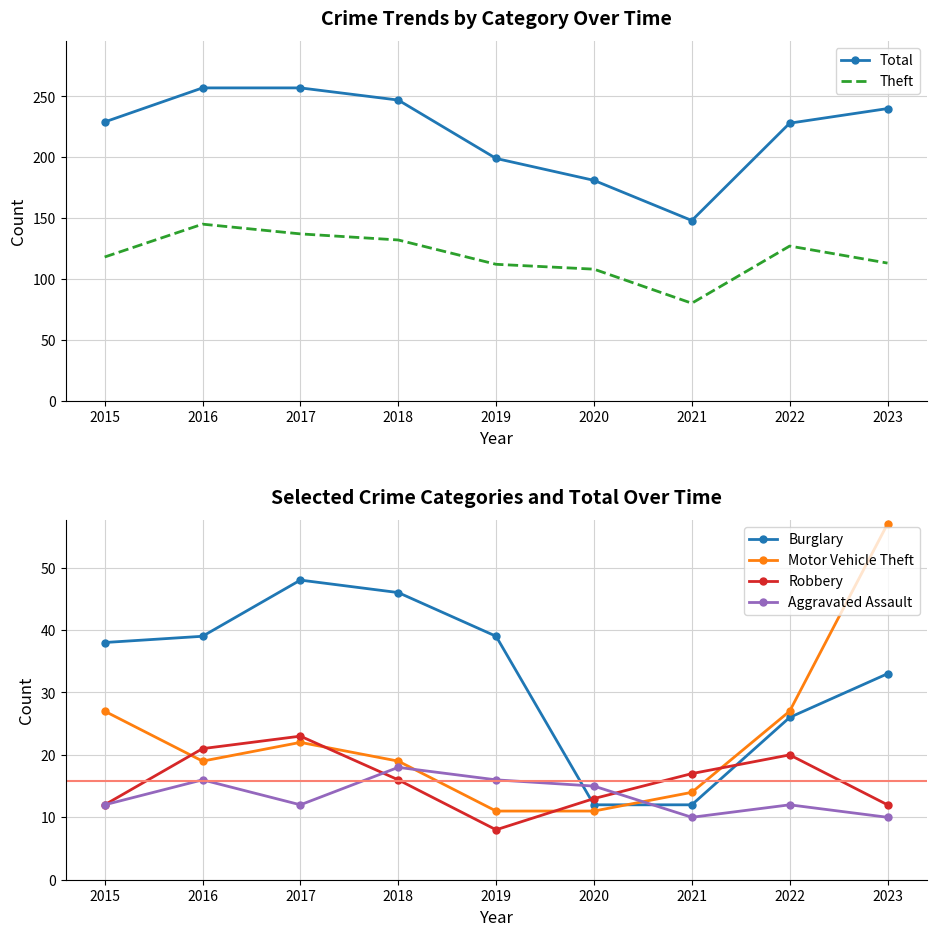

What is the value of the Aggravated Assault point at the 2nd from the left?

16